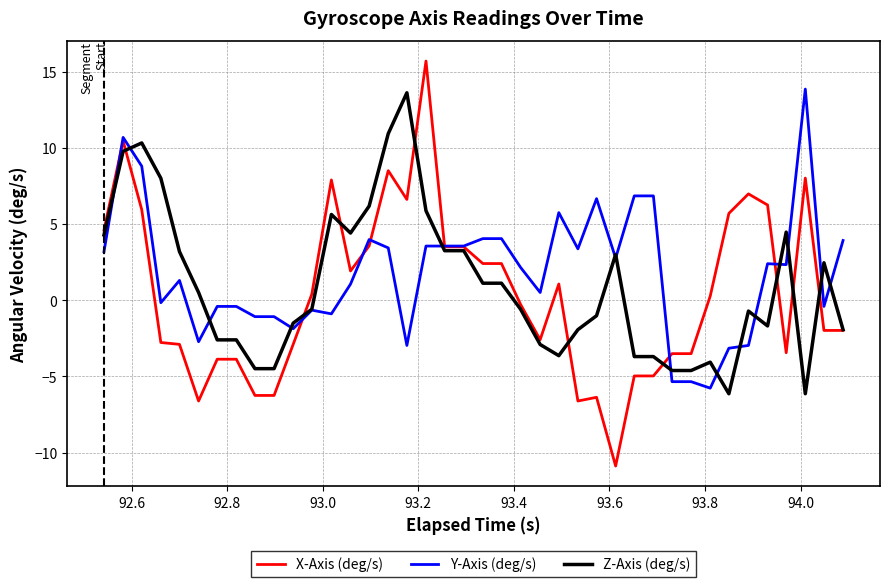

How many values in Z-Axis (deg/s) are below zero?

21